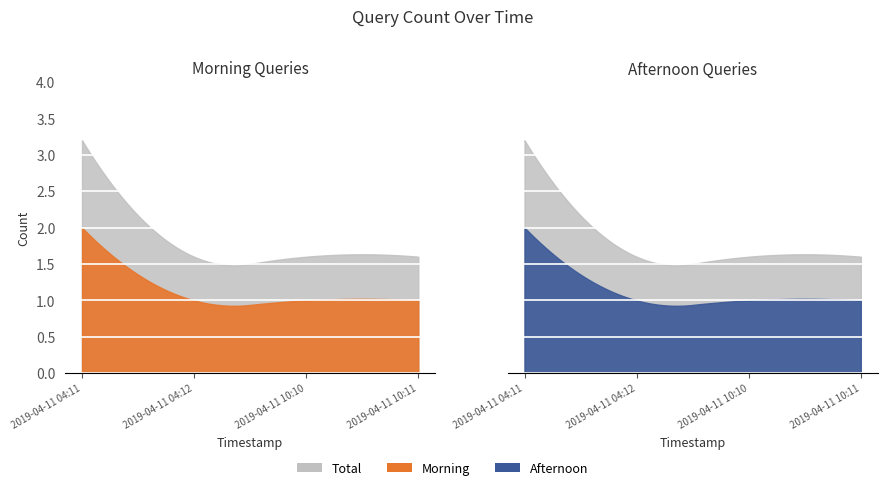

What is the minimum value shown in the chart?

1